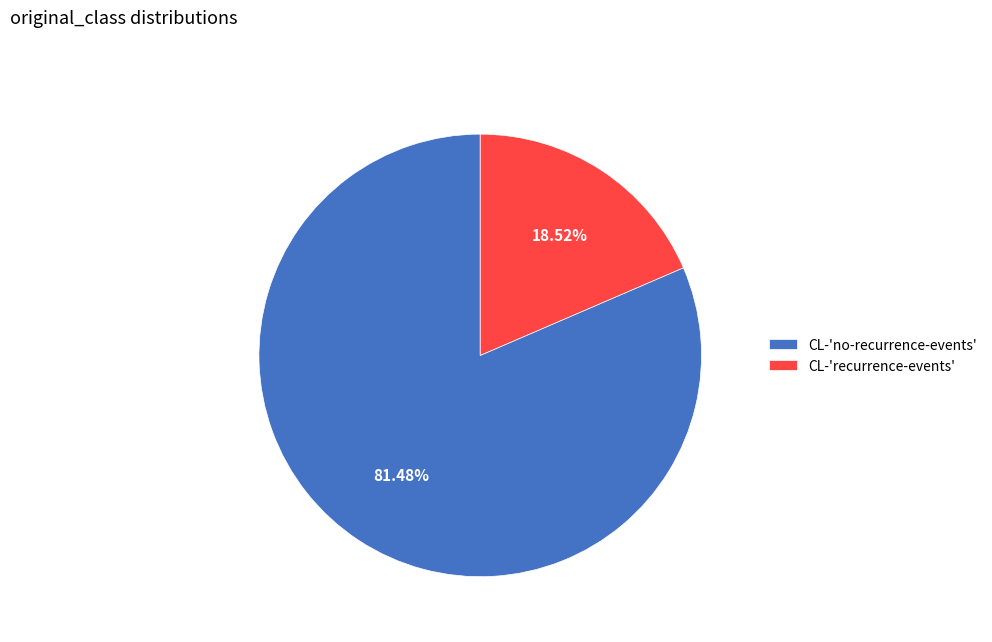

Is CL-'recurrence-events' the majority of the pie?

No